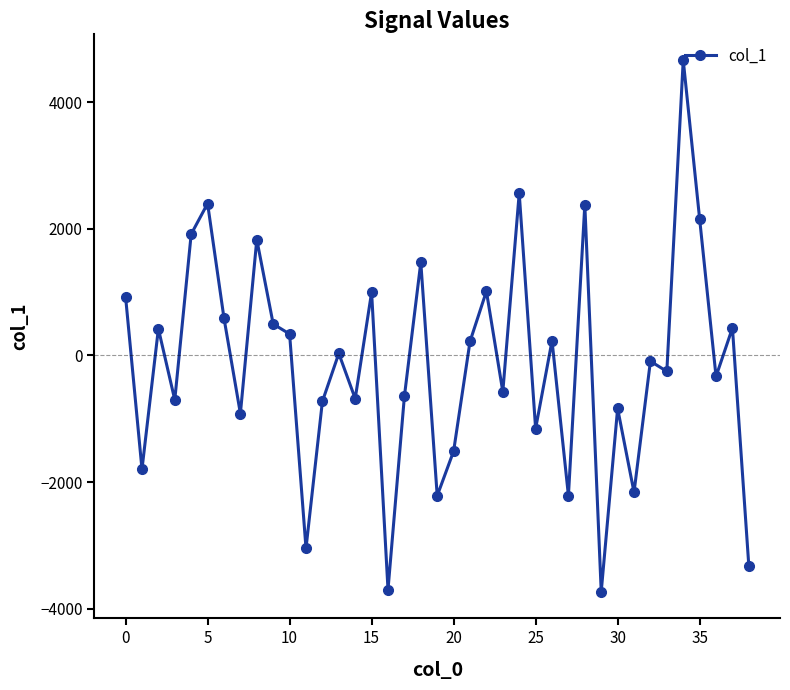

True or false: the data has more than 0 interior local peaks.

True